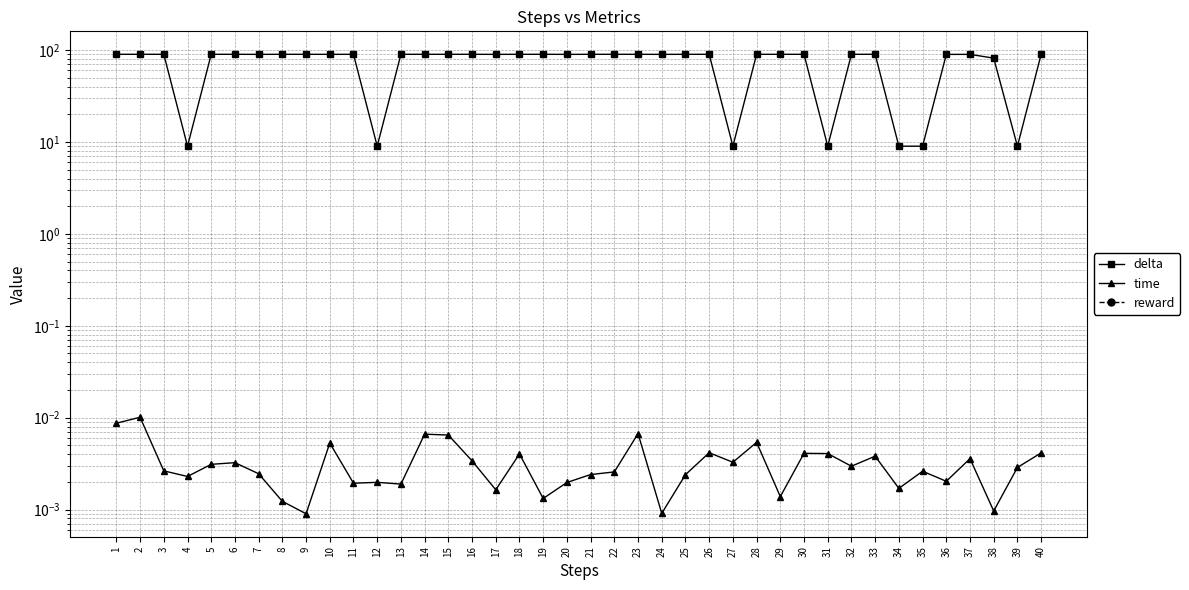

Between 32 and 36, which is larger?

32